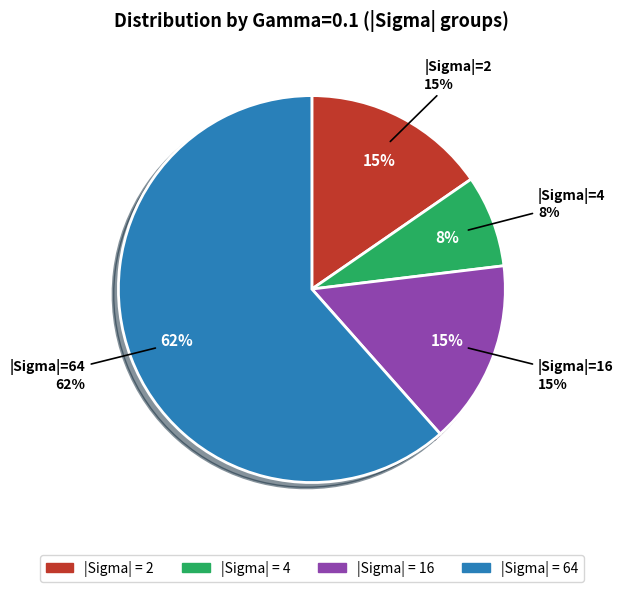

What is the smallest slice in the pie chart?

4